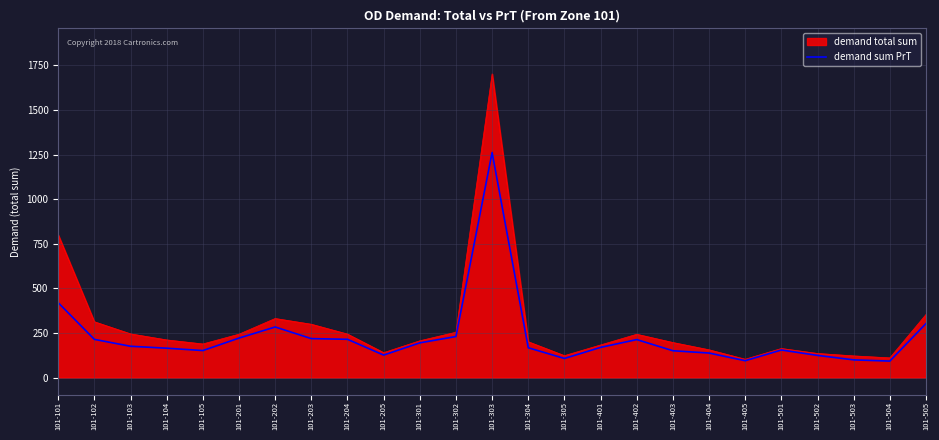

What is the minimum value shown in the chart?

92.2